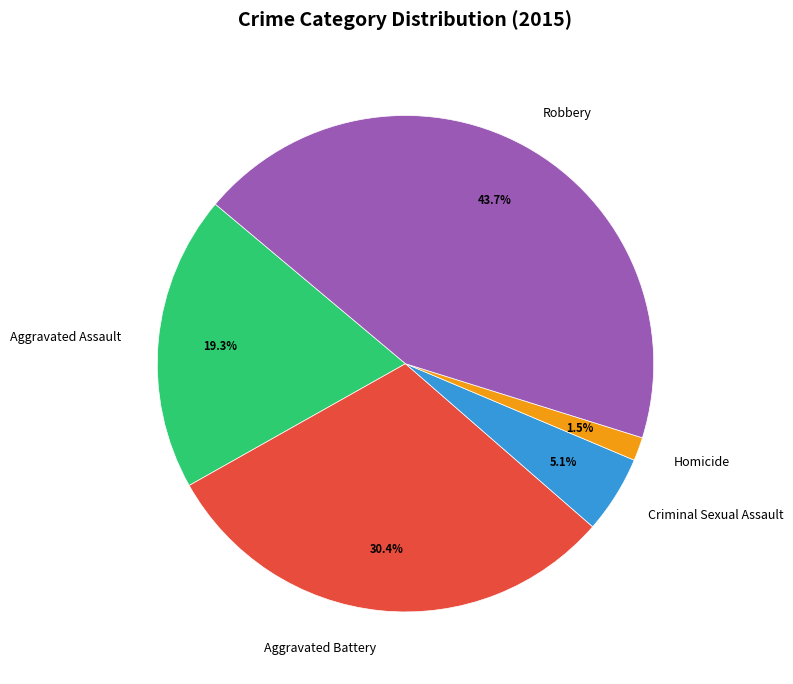

To the nearest percent, what is the difference between the Aggravated Battery and Aggravated Assault slice percentages?

11%